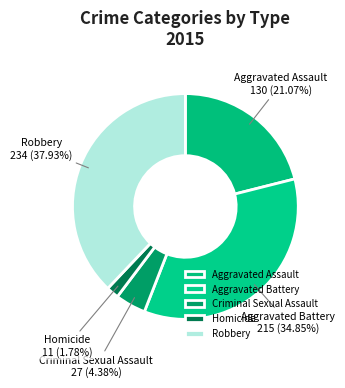

The Aggravated Assault slice represents 35% of the pie. True or false?

False